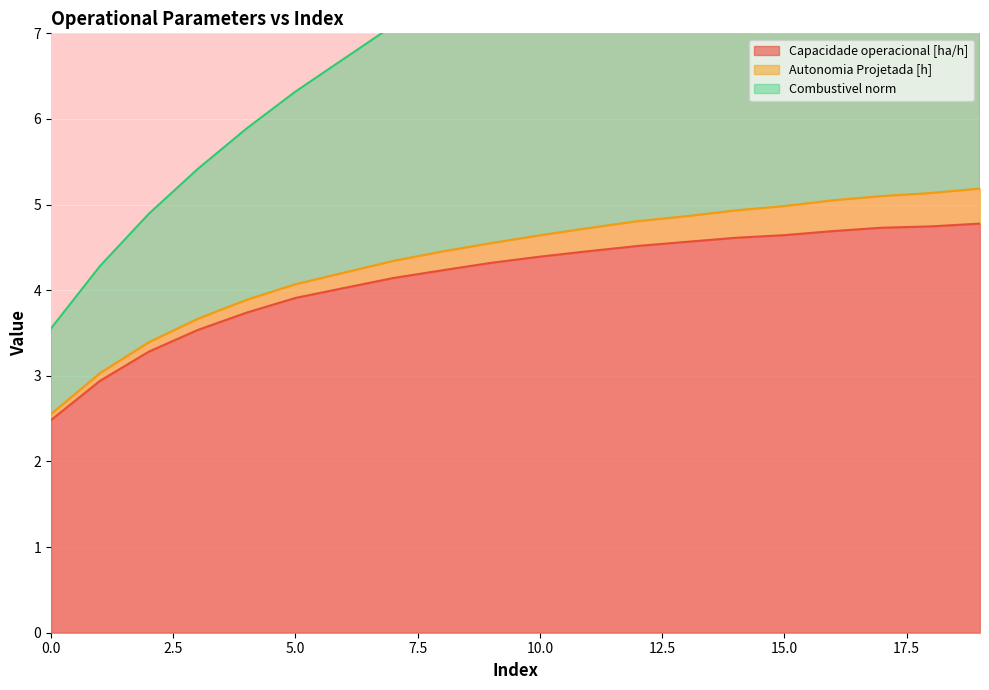

True or false: Capacidade operacional [ha/h] has a value of 2.5 at 0.0.

True